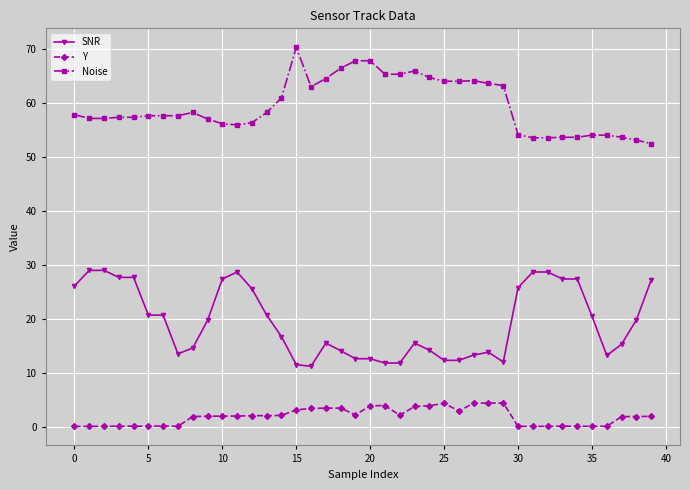

Does the chart have visible grid lines?

Yes